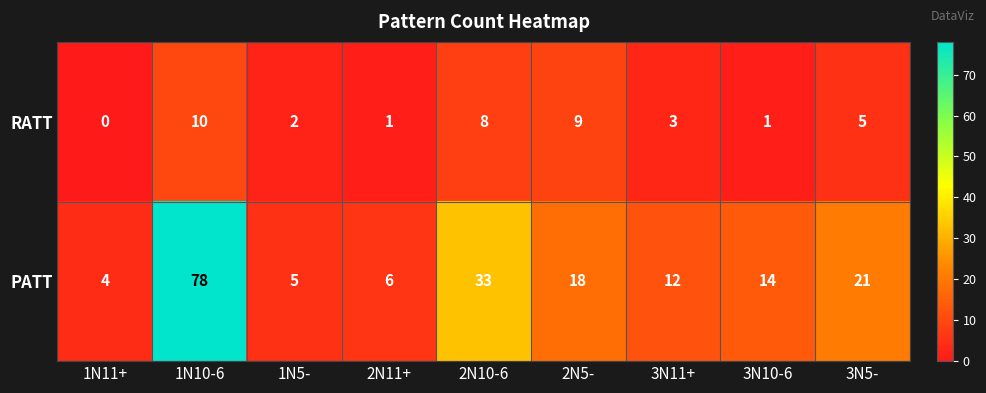

Reading left to right, extract all data points from this chart.

RATT: 1N11+=0	1N10-6=10	1N5-=2	2N11+=1	2N10-6=8	2N5-=9	3N11+=3	3N10-6=1	3N5-=5
PATT: 1N11+=4	1N10-6=78	1N5-=5	2N11+=6	2N10-6=33	2N5-=18	3N11+=12	3N10-6=14	3N5-=21